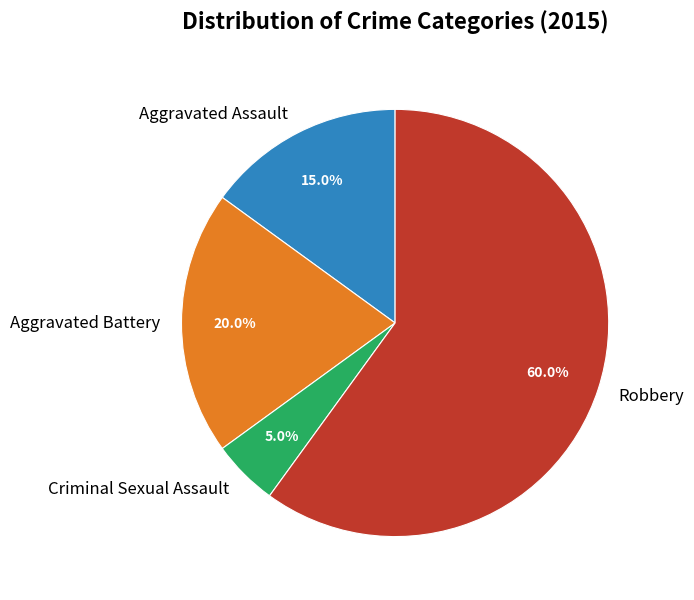

The Robbery slice represents 68% of the pie. True or false?

False